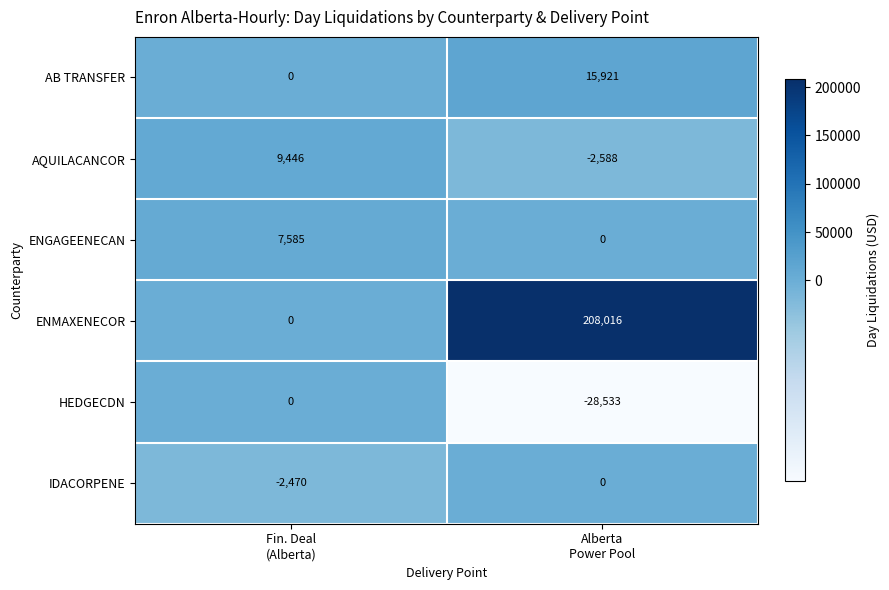

Which series has the widest spread of values?

ENMAXENECOR